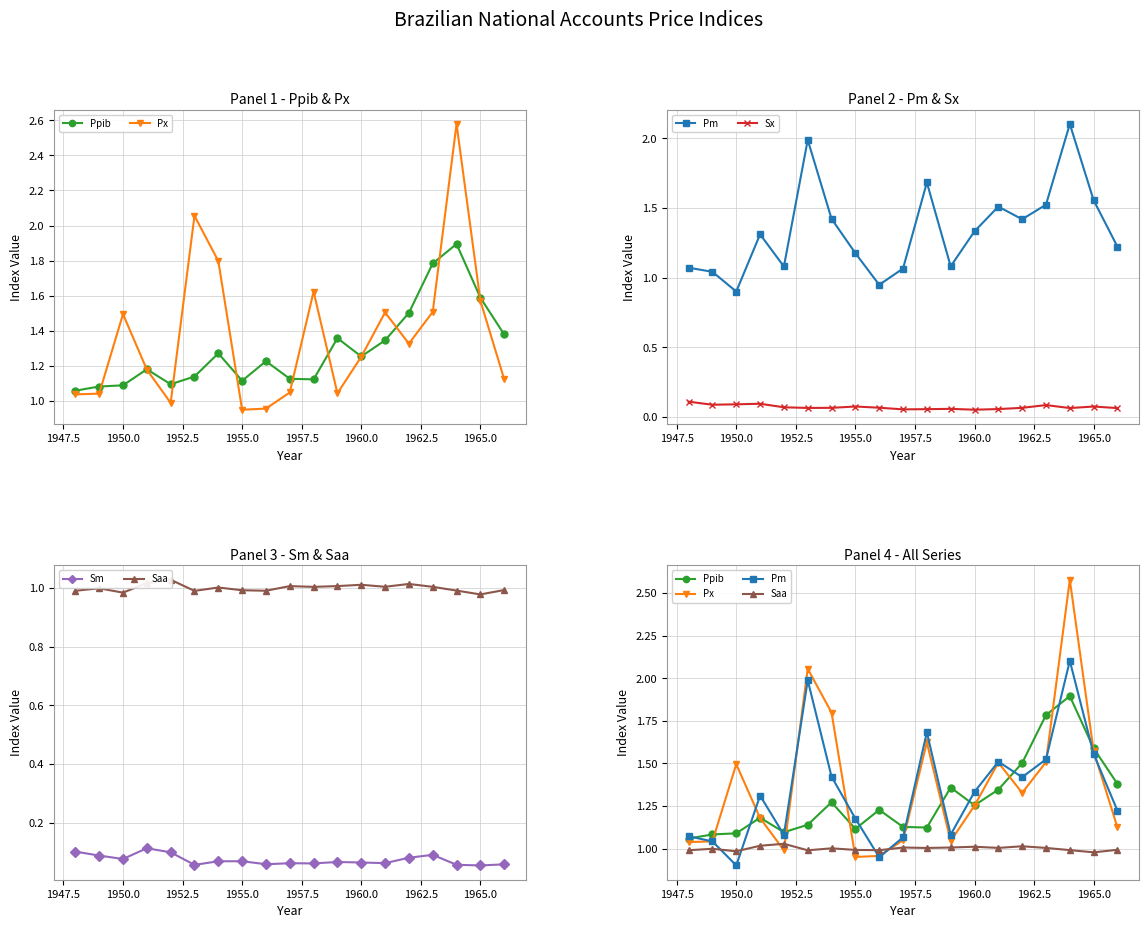

Count the Sm values in the range 0 to 1.

19